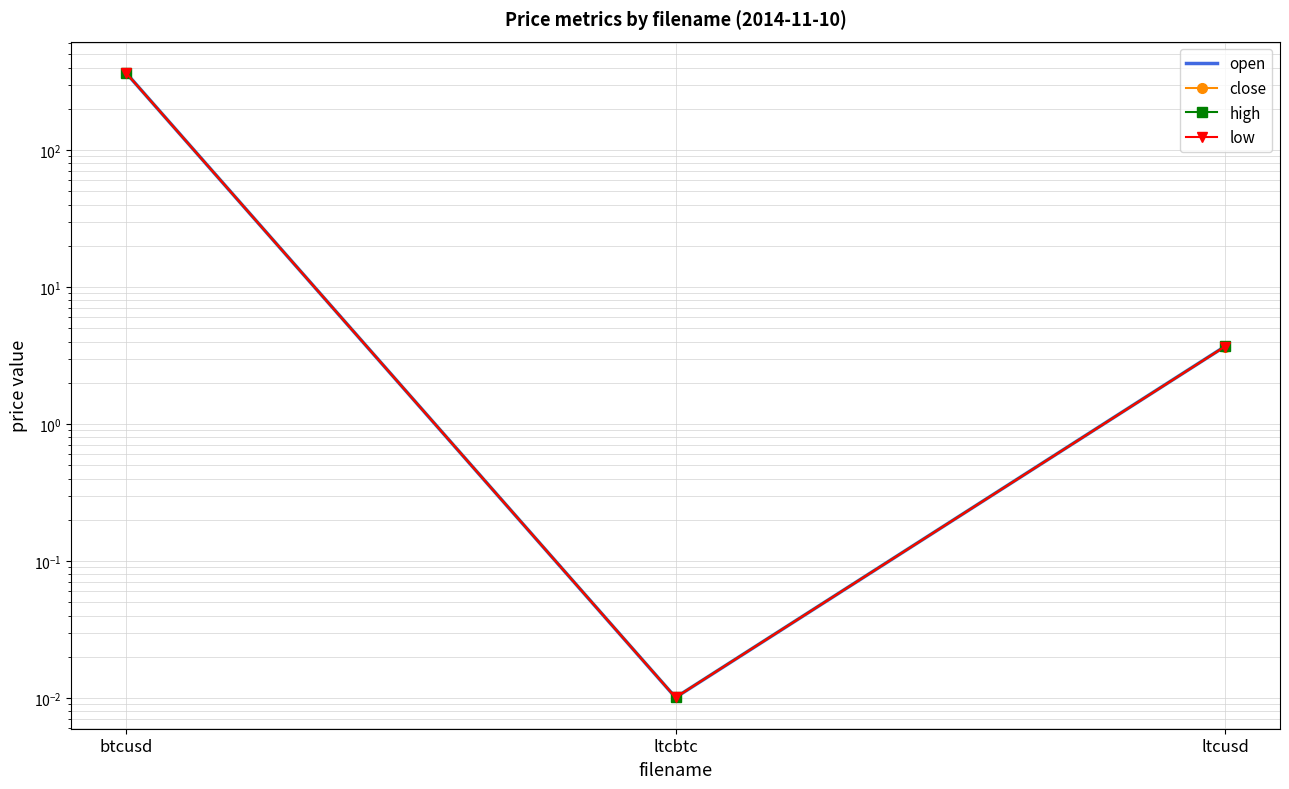

At ltcbtc, list the series in order from largest to smallest.

close, high, open, low